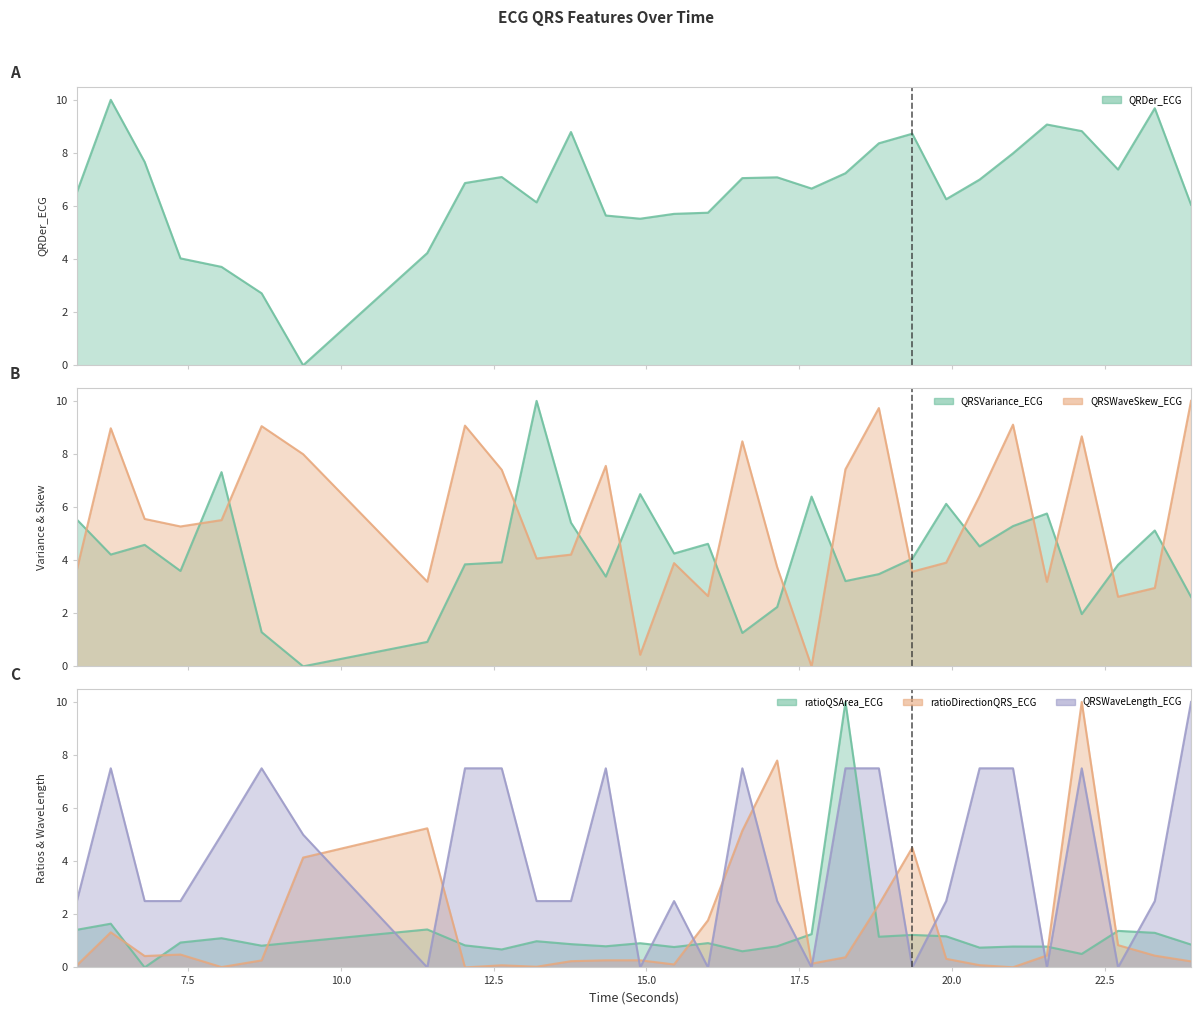

Between 8.046875 and 21.0, which series saw the biggest shift?

QRDer_ECG